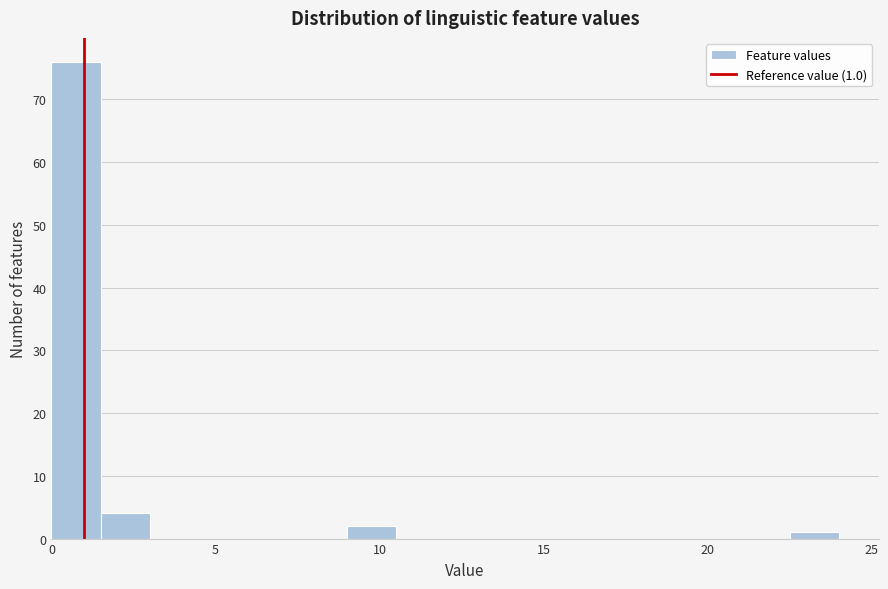

Read against the x-axis, roughly where is the centre of the tallest bar?

1.0